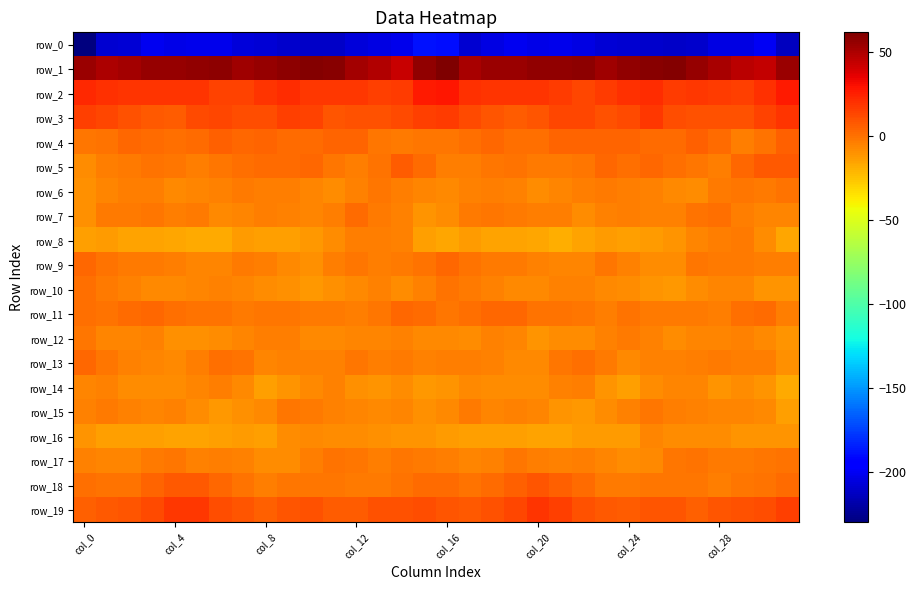

Reading left to right, what are all the values shown in this chart?

row_0: -230.0	-209.4	-208.2	-200.7	-203.5	-201.7	-202.6	-206.9	-207.6	-209.7	-211.3	-211.7	-206.5	-204.0	-202.0	-188.3	-189.5	-208.8	-204.6	-201.5	-203.1	-201.8	-203.8	-207.5	-208.5	-210.6	-211.5	-210.4	-204.4	-204.1	-200.0	-213.1
row_1: 54.5	50.1	52.1	55.0	55.1	56.7	58.3	53.8	55.3	57.9	60.2	58.4	51.6	48.7	43.5	56.2	61.8	51.0	54.2	54.4	56.1	56.9	57.8	53.4	56.5	58.7	60.4	55.7	50.5	46.6	44.1	54.8
row_2: 22.3	20.2	18.9	19.4	18.5	19.1	14.0	14.5	19.3	21.3	18.2	17.5	17.5	15.8	17.1	26.6	28.2	20.2	19.5	18.6	19.0	17.3	13.4	16.7	20.1	21.0	17.2	17.5	17.2	15.6	19.7	27.0
row_3: 15.4	13.4	9.4	7.4	6.9	11.8	13.4	10.9	11.2	16.1	13.9	9.3	10.3	9.3	12.2	16.1	17.3	12.1	8.9	6.5	8.2	13.3	13.0	10.1	12.2	17.5	10.8	9.9	9.9	10.0	14.4	19.2
row_4: -1.4	0.1	2.8	1.7	1.1	2.3	4.8	3.6	4.5	2.1	2.3	4.3	3.9	-1.7	-2.6	-1.2	-1.5	0.8	3.0	1.1	1.3	4.1	4.0	3.7	4.3	2.0	2.4	5.3	2.0	-3.2	-0.1	5.0
row_5: -8.9	-4.2	-2.7	0.0	-1.7	-3.5	-1.6	1.2	1.7	1.5	3.4	-1.3	-3.4	-0.1	6.4	1.8	-3.6	-3.4	-1.8	0.2	-2.8	-2.8	-1.3	2.7	1.3	2.8	1.3	-1.9	-3.5	3.1	7.7	7.5
row_6: -9.9	-5.6	-4.1	-4.2	-7.6	-6.5	-4.5	-3.1	-3.5	-3.7	-6.4	-8.5	-5.2	-1.1	-3.6	-6.0	-7.2	-4.6	-4.2	-5.1	-8.0	-5.6	-4.2	-2.7	-3.4	-4.8	-7.3	-8.0	-3.2	-1.7	-2.7	-0.3
row_7: -9.2	-3.2	-2.5	-1.7	-4.2	-3.2	-7.1	-5.7	-4.2	-4.6	-5.6	-3.3	1.5	-2.3	-5.4	-10.1	-8.0	-2.8	-1.6	-2.6	-4.0	-4.1	-7.8	-4.9	-4.0	-5.1	-5.4	-0.9	0.8	-4.0	-5.7	-6.3
row_8: -14.2	-12.9	-14.7	-15.3	-16.0	-17.7	-17.6	-13.1	-13.9	-13.7	-11.4	-8.6	-3.9	-3.8	-4.7	-14.0	-15.9	-13.2	-14.8	-15.5	-16.5	-18.6	-15.6	-13.1	-13.7	-12.8	-10.9	-6.3	-3.9	-3.1	-7.9	-15.8
row_9: 2.5	-0.2	-2.2	-3.1	-3.8	-5.6	-6.4	-2.3	-3.3	-7.7	-8.9	-4.0	-1.6	-3.3	-2.2	-0.1	3.0	-0.8	-2.1	-3.2	-4.7	-6.0	-5.5	-1.2	-5.1	-8.5	-8.0	-2.0	-2.7	-2.6	-3.6	-4.2
row_10: 0.9	-2.6	-4.4	-7.1	-7.3	-5.5	-4.4	-6.0	-8.0	-9.7	-12.0	-9.4	-7.0	-5.0	-8.7	-4.9	0.1	-2.7	-5.2	-7.5	-7.3	-4.5	-4.4	-7.1	-8.6	-10.9	-11.6	-8.0	-6.3	-5.5	-10.7	-11.0
row_11: 0.8	0.0	2.2	3.2	0.4	-0.8	-0.7	-3.1	-1.7	-1.2	-2.9	-2.3	-4.2	-1.4	2.5	1.4	-1.3	0.6	2.5	2.8	-0.7	-0.6	-1.2	-3.5	-0.9	-2.1	-2.8	-2.9	-4.0	0.8	1.5	-3.3
row_12: -1.6	-6.0	-6.0	-4.4	-9.3	-9.0	-8.2	-5.7	-3.4	-4.0	-7.8	-7.1	-5.6	-6.0	-5.4	-7.1	-7.3	-7.8	-5.2	-5.6	-10.2	-8.1	-7.8	-4.4	-3.0	-5.3	-8.4	-6.5	-5.6	-5.5	-6.7	-10.5
row_13: 2.8	-1.0	-4.7	-6.3	-7.0	-4.0	0.9	-0.5	-5.9	-5.4	-5.0	-4.8	-2.0	-3.8	-2.8	-5.0	-3.7	-4.1	-5.2	-6.7	-6.6	-1.7	0.9	-2.1	-6.9	-4.5	-5.3	-3.8	-2.2	-3.3	-4.3	-9.3
row_14: -6.6	-5.5	-7.8	-8.3	-8.3	-6.1	-4.1	-7.1	-14.5	-10.3	-7.0	-4.9	-9.8	-10.5	-8.9	-12.3	-10.5	-7.1	-8.0	-8.0	-7.9	-5.4	-4.3	-10.5	-14.1	-8.4	-5.7	-6.3	-11.1	-8.8	-11.0	-17.2
row_15: -4.6	-2.2	-5.5	-5.6	-4.6	-8.4	-12.1	-9.6	-7.1	-1.2	-3.0	-4.4	-6.0	-6.7	-6.1	-10.0	-7.0	-2.8	-6.4	-4.6	-5.7	-10.5	-11.7	-8.9	-4.8	-1.1	-3.7	-5.1	-6.3	-6.4	-7.7	-13.8
row_16: -10.2	-13.5	-13.8	-13.8	-15.0	-14.8	-14.3	-12.4	-14.3	-8.0	-7.1	-8.8	-7.9	-9.6	-10.4	-11.0	-12.8	-13.9	-13.5	-14.4	-15.1	-14.9	-13.4	-13.1	-13.3	-6.0	-8.4	-8.1	-8.4	-10.1	-10.7	-11.2
row_17: -4.8	-6.0	-5.5	-2.2	-2.0	-4.7	-4.0	-4.7	-7.9	-7.8	-4.2	-0.0	-1.7	-4.1	-1.8	-2.2	-3.5	-5.8	-4.6	-1.1	-3.3	-5.1	-3.7	-6.2	-8.4	-7.2	-1.8	-0.5	-3.0	-3.2	-1.8	-0.8
row_18: 1.3	-0.1	0.0	4.0	7.5	7.9	3.2	-0.6	-3.2	-1.7	-1.2	-1.7	-3.1	-3.0	-0.7	1.6	2.2	-0.4	1.6	5.5	8.6	5.8	2.0	-2.6	-2.7	-1.6	-1.9	-1.9	-3.5	-2.0	0.1	1.8
row_19: 5.2	7.2	8.6	12.0	17.6	18.1	11.5	9.0	5.8	8.3	9.4	6.2	6.7	10.3	10.1	11.4	8.4	8.0	9.8	13.7	19.3	15.5	10.3	7.8	5.9	9.1	8.3	5.6	8.3	10.3	11.1	15.8